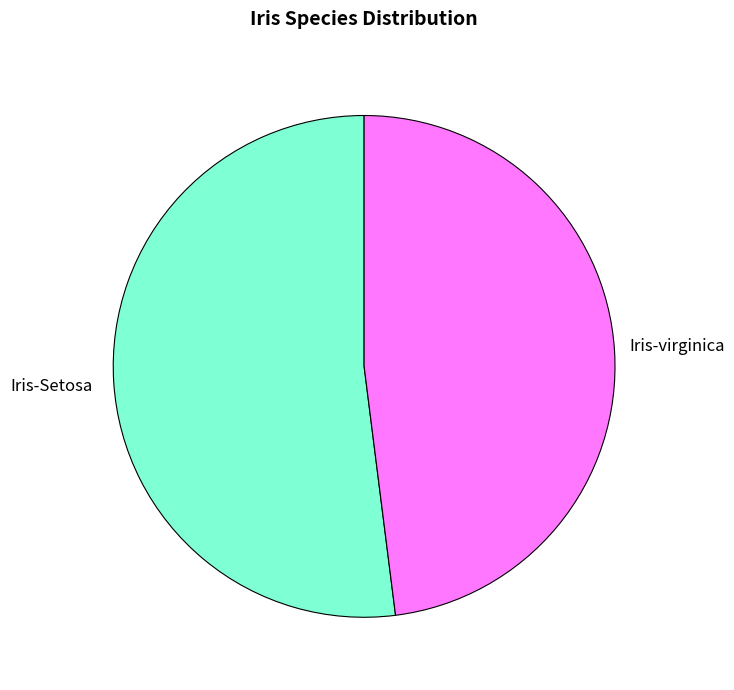

Is it true that Iris-virginica is 48% of the pie?

True